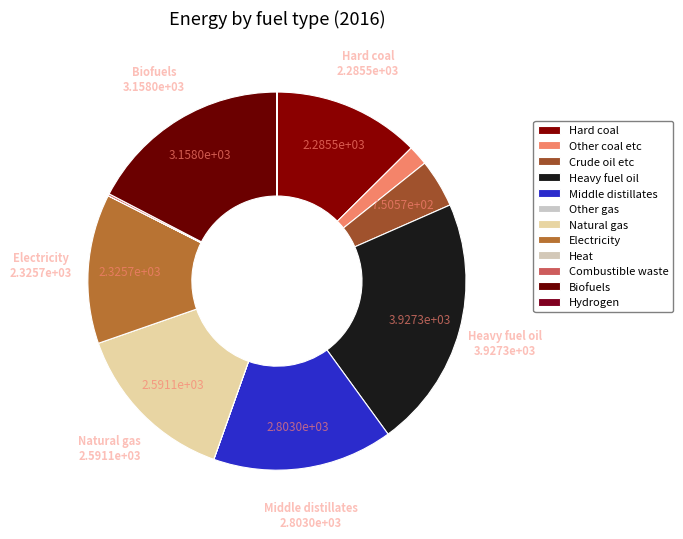

What is the largest slice in the pie chart?

Heavy fuel oil